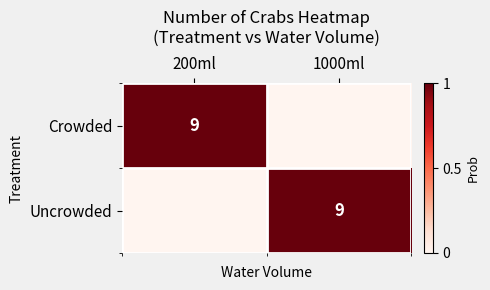

True or false: Crowded has a value of 9 at 200ml.

True